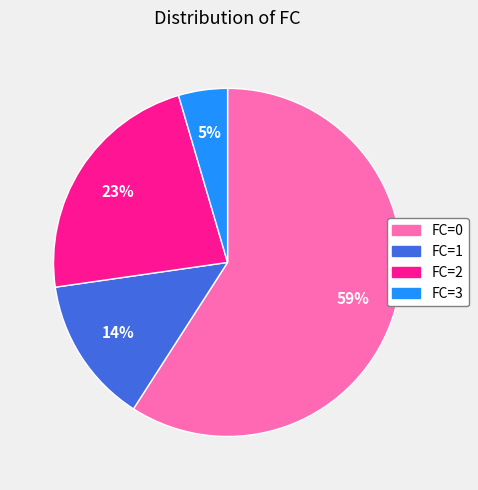

Count the number of slices in the pie.

4